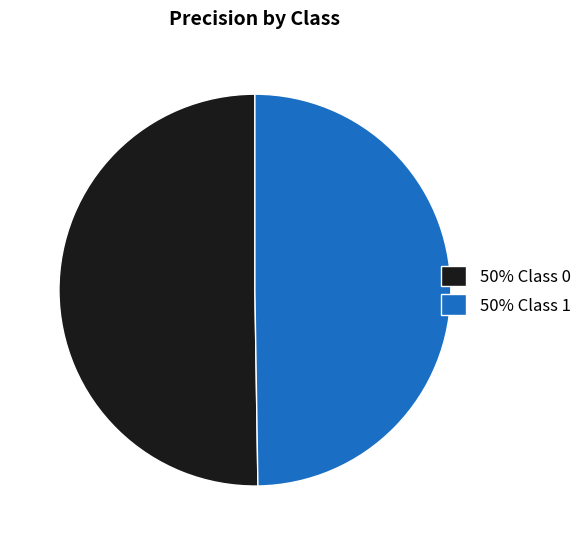

True or false: 50% Class 1 accounts for 63% of the total.

False